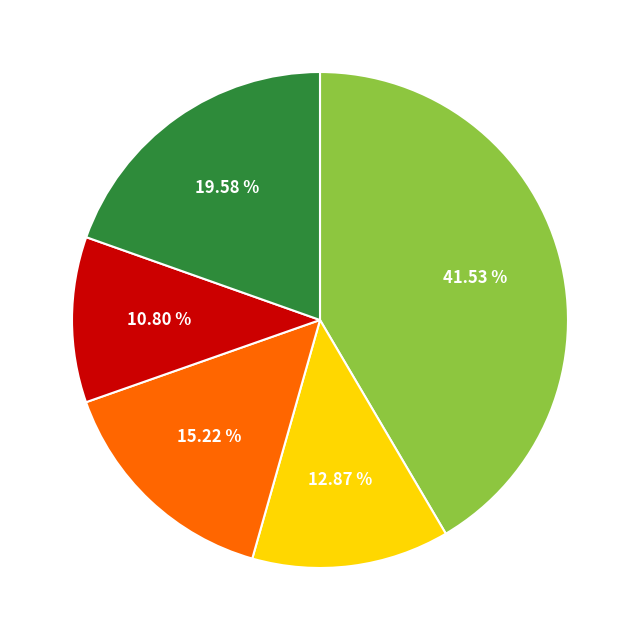

Does any single category account for the majority?

No